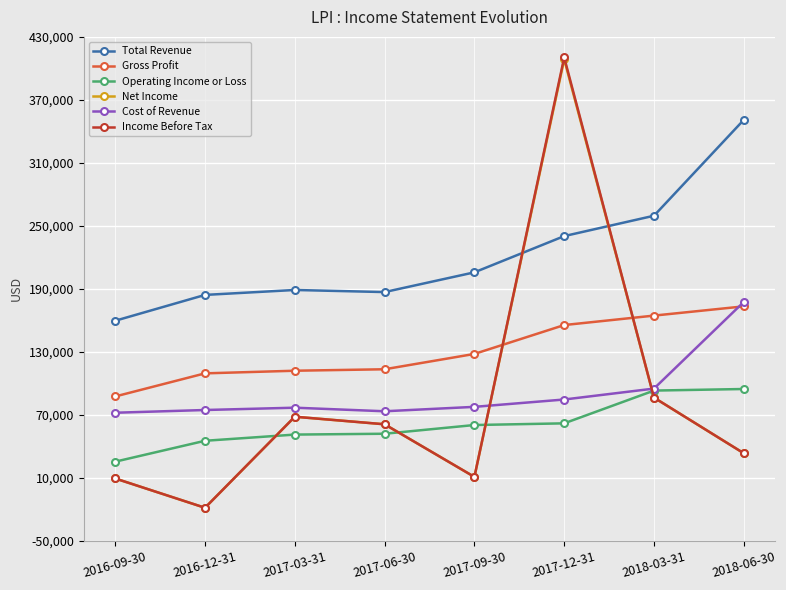

At which label is Gross Profit closest to 130500?

2017-09-30